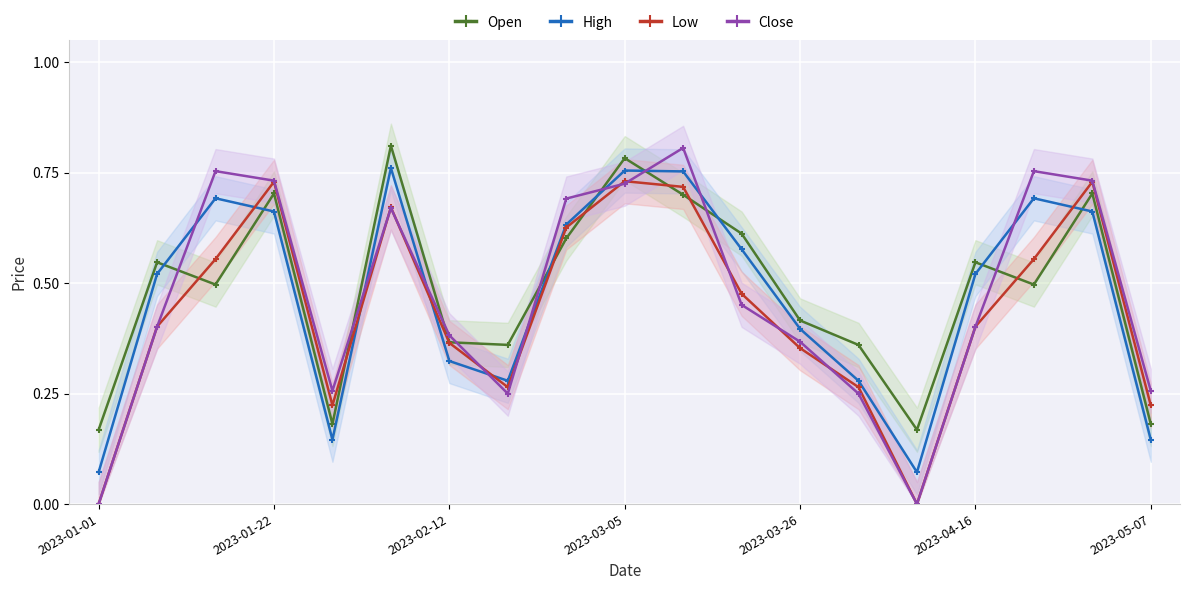

True or false: Open has more than 1 interior local peaks.

True